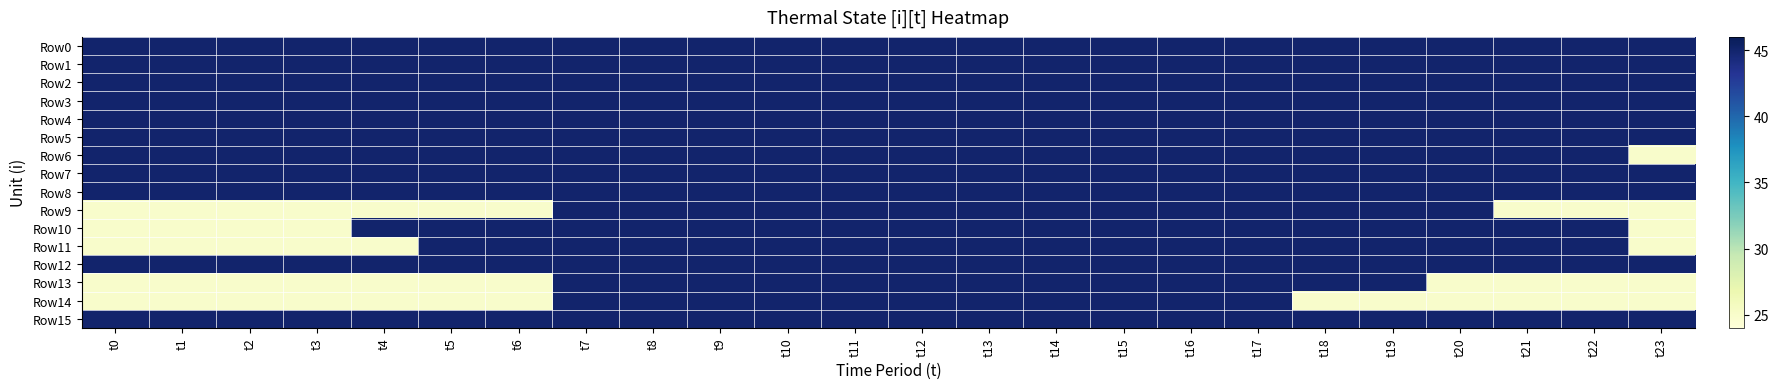

Which category has the lowest value across all series?

t23